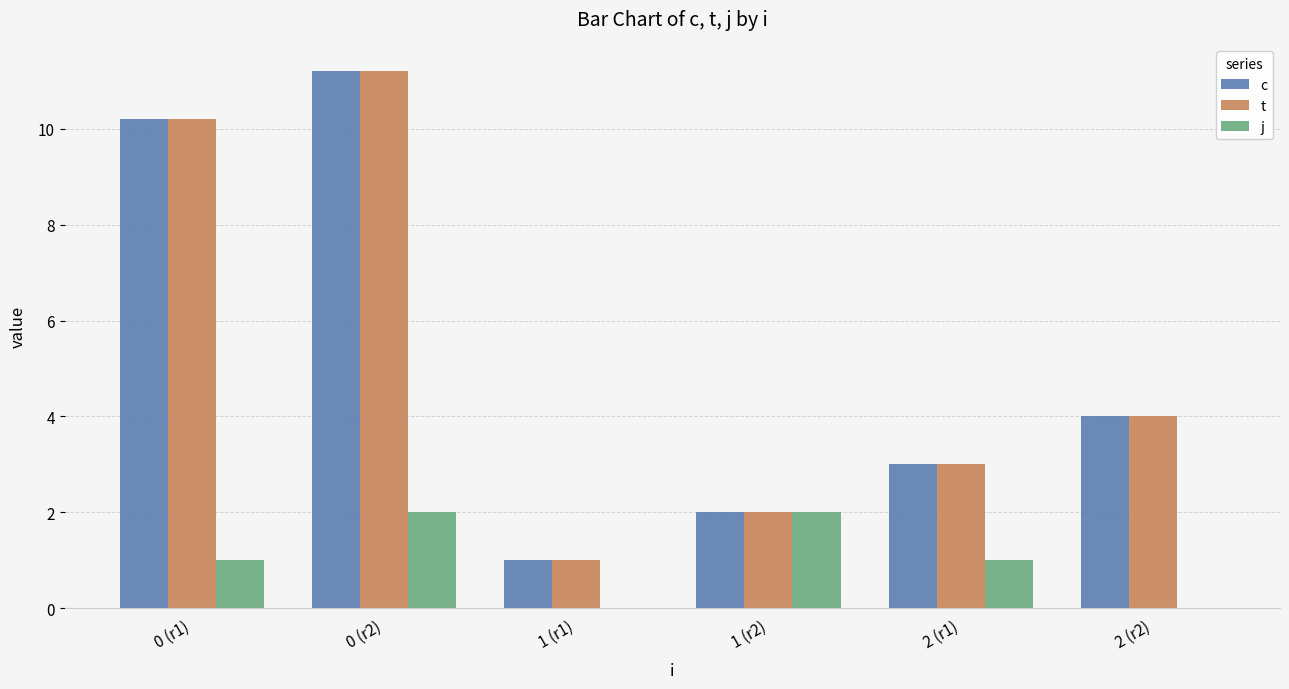

The j series shows 2.0 at 1 (r2). True or false?

True